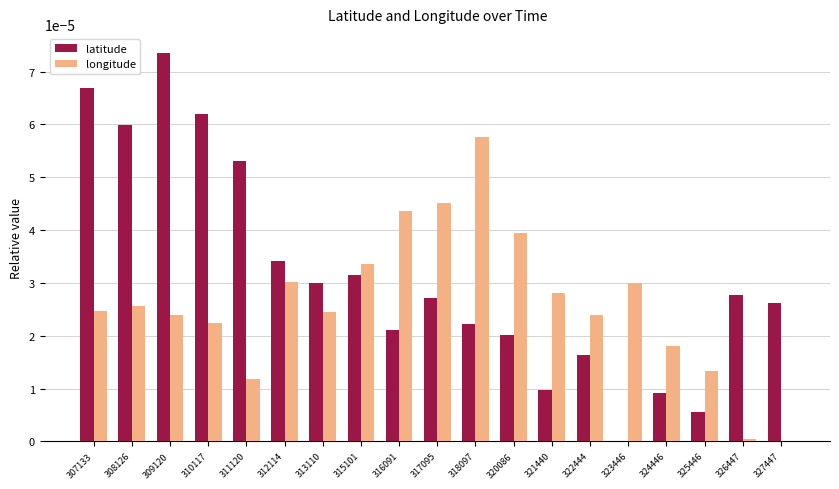

Between 311120 and 322444, which series saw the biggest shift?

latitude